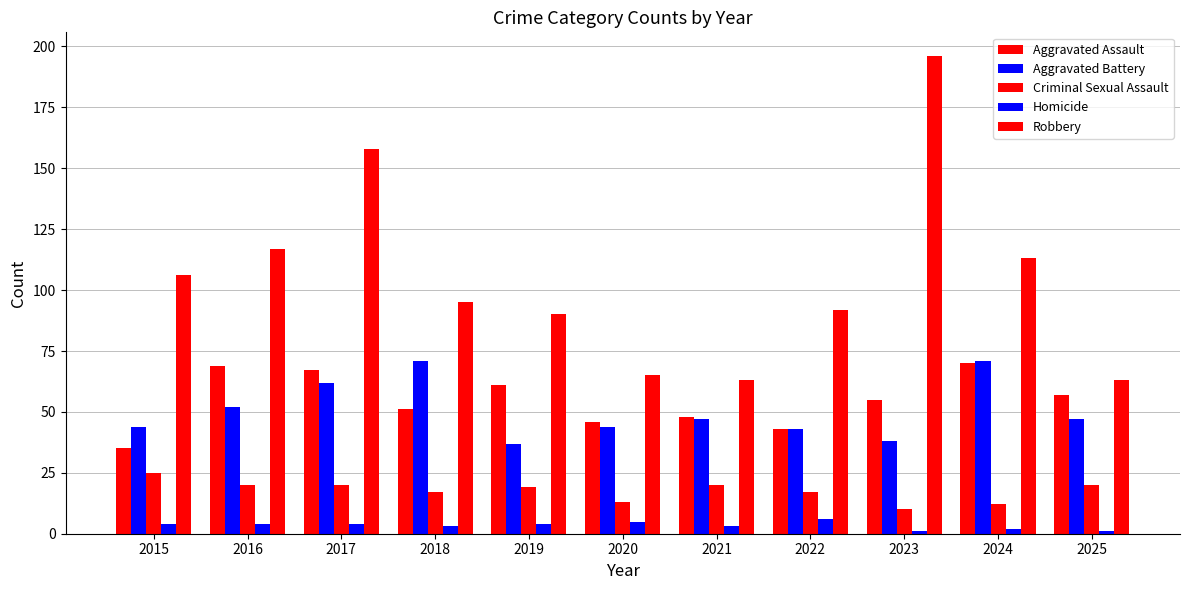

How many values in the Aggravated Assault series are below 55?

5